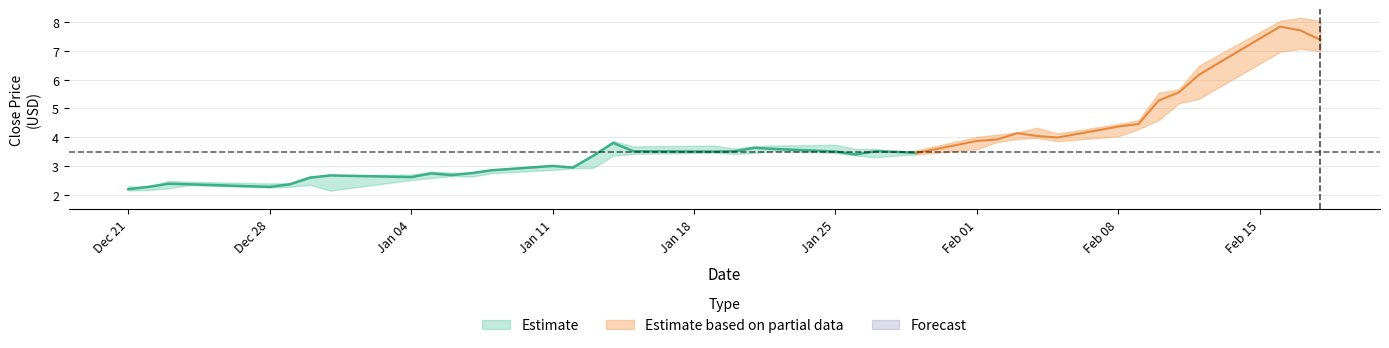

How many data points does each series have?

40